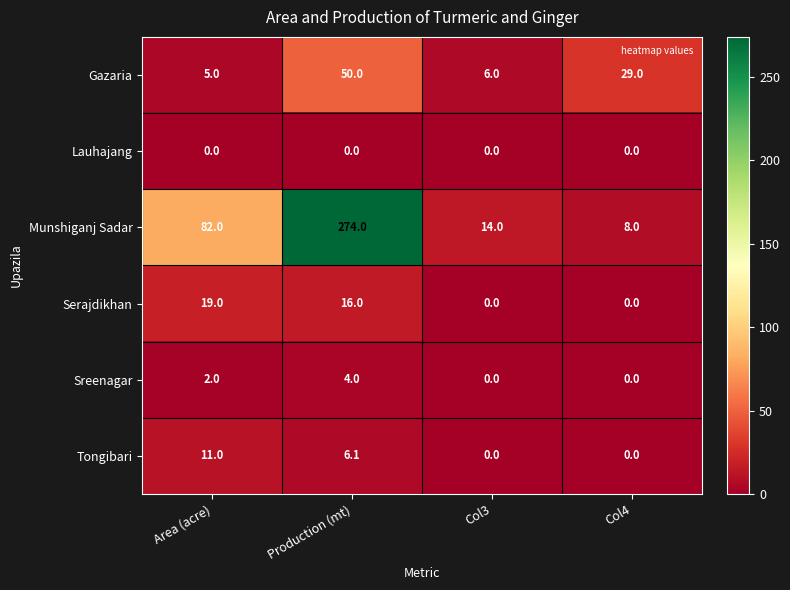

What is the maximum value shown in the chart?

274.0